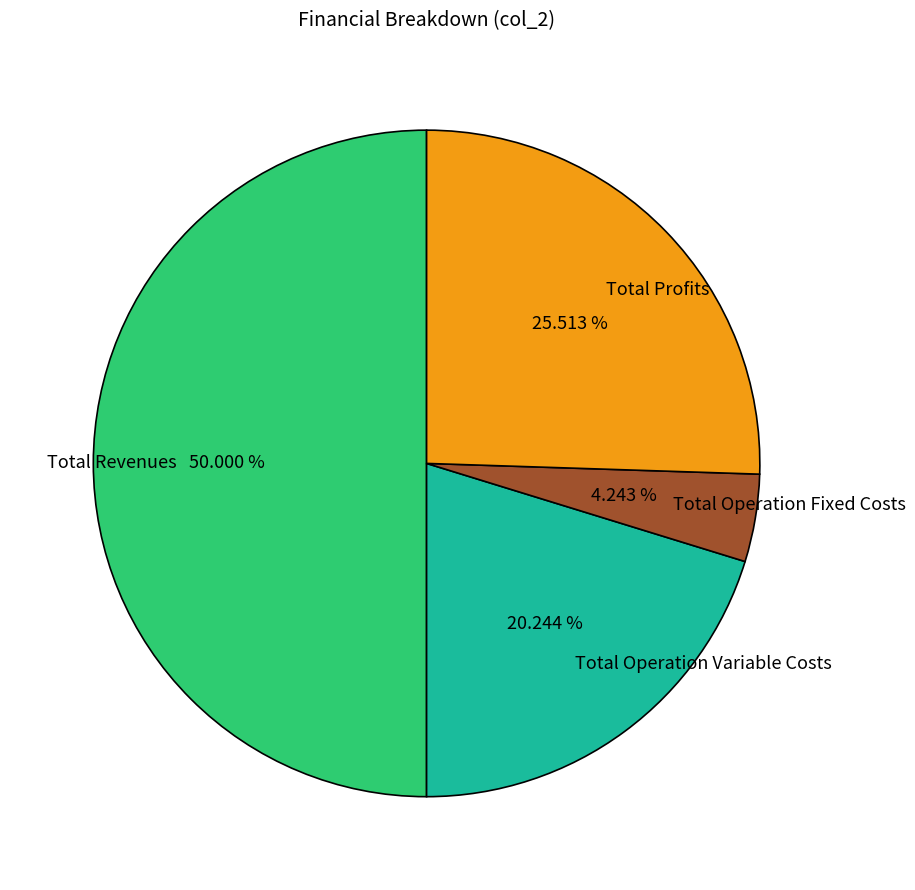

Is Total Operation Fixed Costs the majority of the pie?

No